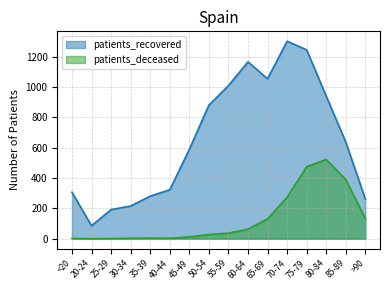

Which label corresponds to the smallest value in the chart?

20-24